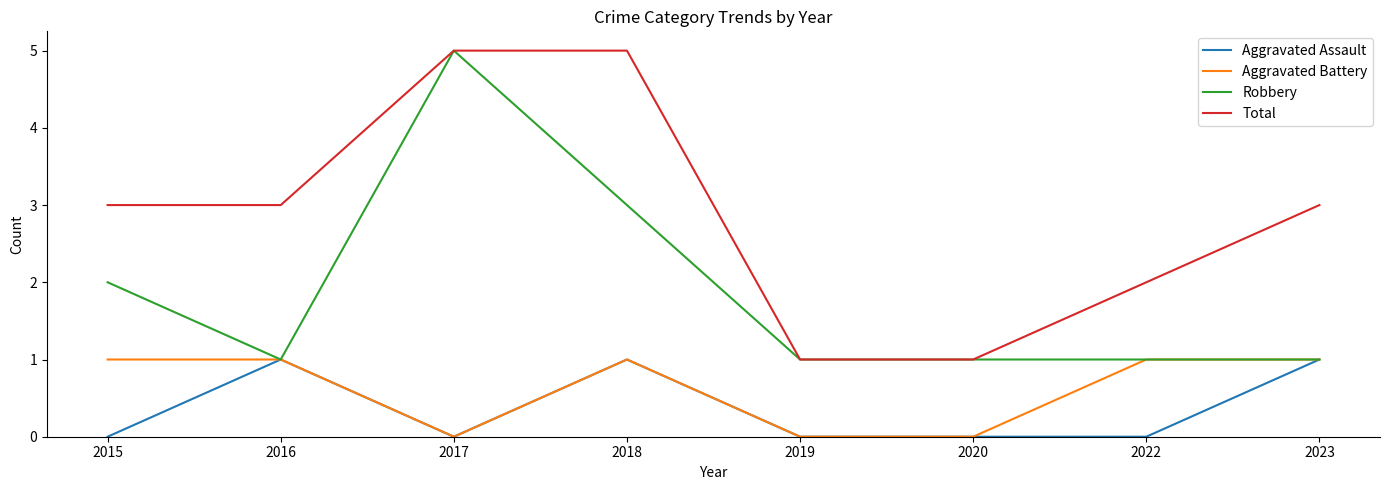

What is the difference between the highest and lowest values at 2015?

3